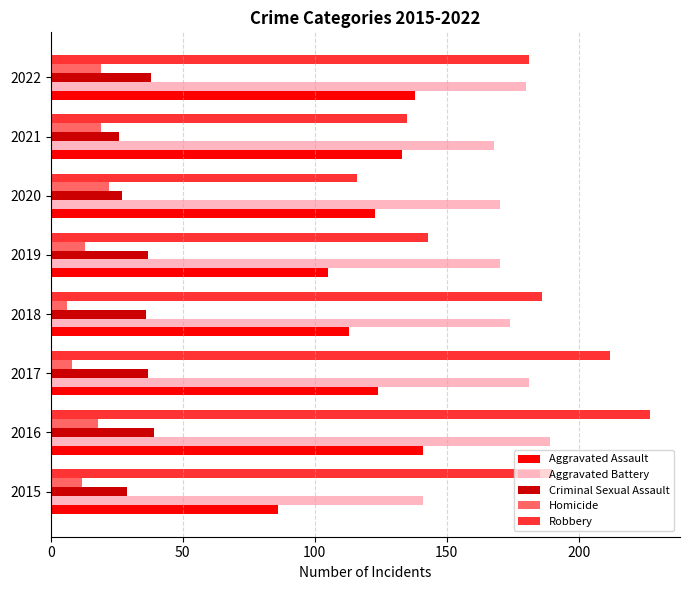

Count the number of categories in the chart.

8